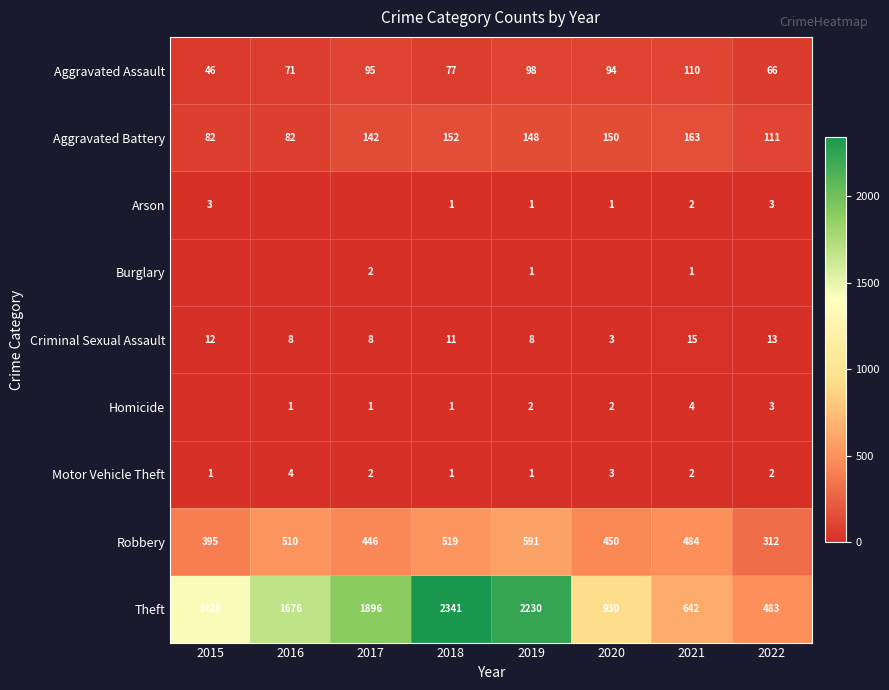

What is the lowest value of the Theft series?

483